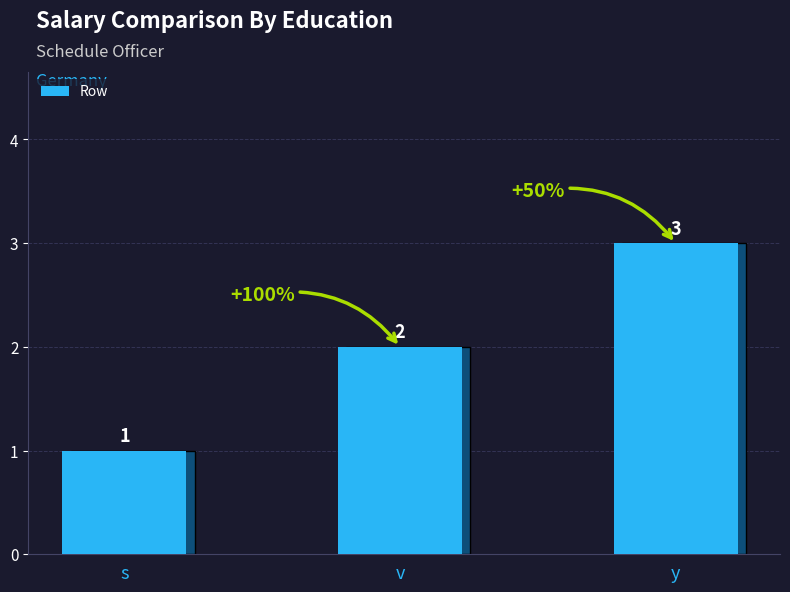

Are the bars horizontal?

No